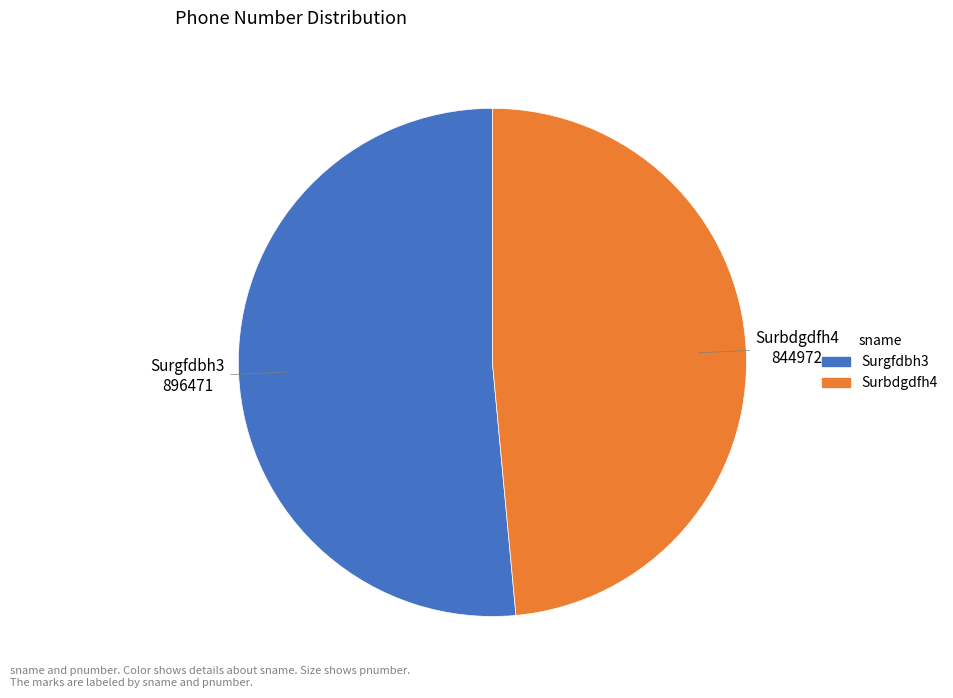

True or false: Surgfdbh3 accounts for 51% of the total.

True